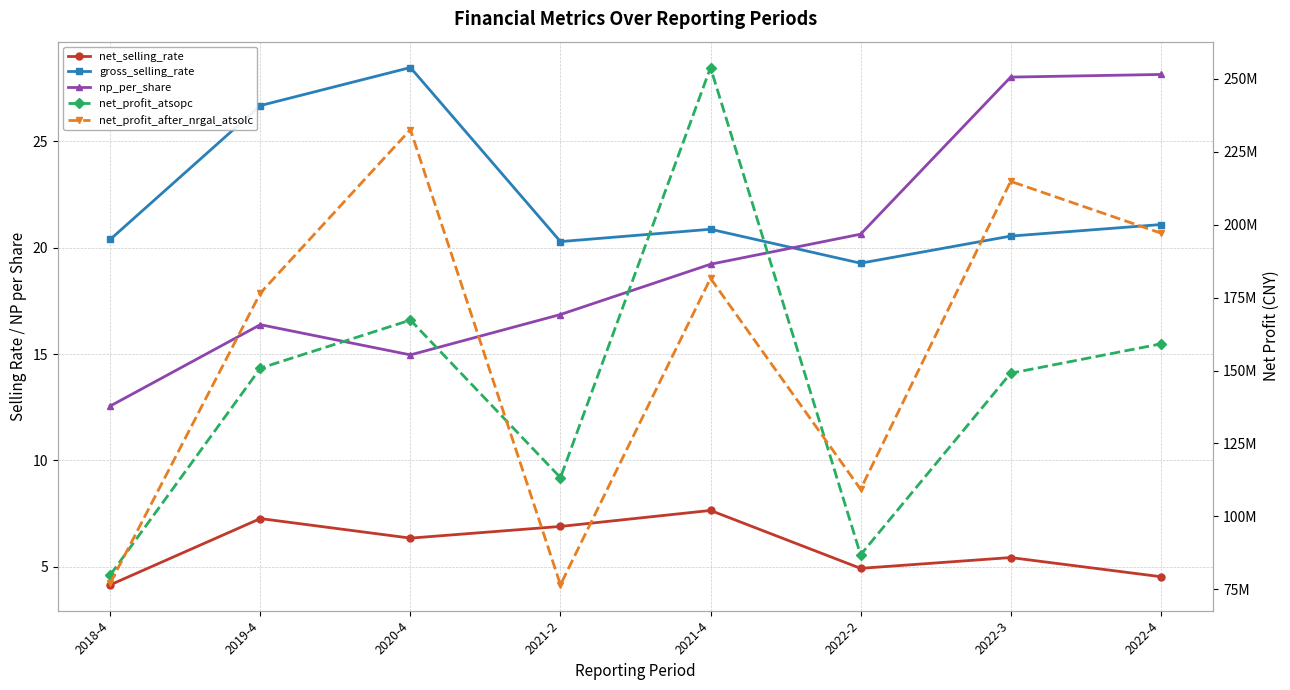

Which has a higher value, 2019-4 or 2022-3?

2019-4